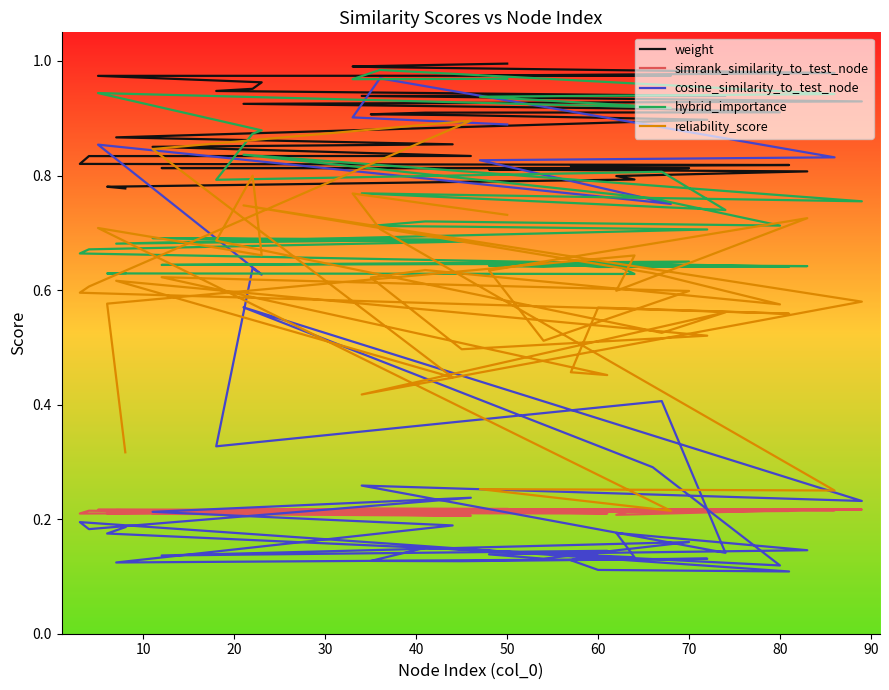

Is this an area chart (filled region under the line)?

No